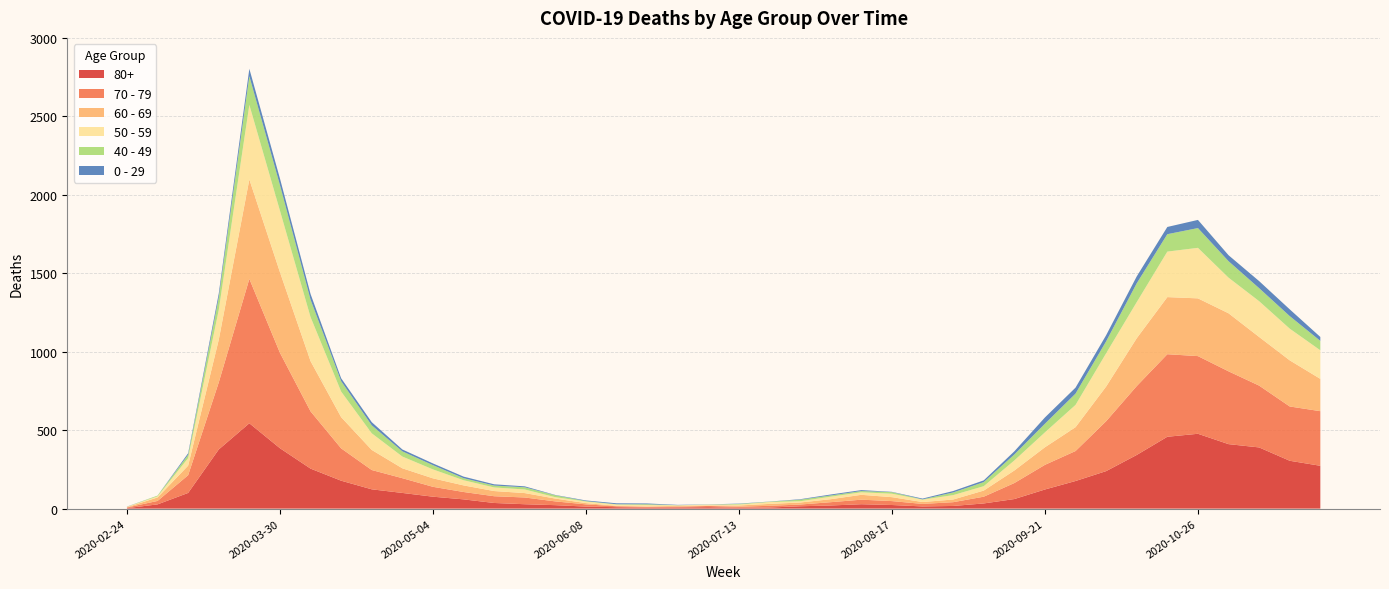

Reading left to right, extract all data points from this chart.

80+: 2020-02-24=3	2020-03-02=27	2020-03-09=100	2020-03-16=377	2020-03-23=544	2020-03-30=385	2020-04-06=255	2020-04-13=178	2020-04-20=123	2020-04-27=100	2020-05-04=76	2020-05-11=59	2020-05-18=36	2020-05-25=28	2020-06-01=22	2020-06-08=13	2020-06-15=9	2020-06-22=6	2020-06-29=7	2020-07-06=9	2020-07-13=5	2020-07-20=7	2020-07-27=15	2020-08-03=20	2020-08-10=28	2020-08-17=23	2020-08-24=14	2020-08-31=17	2020-09-07=33	2020-09-14=61	2020-09-21=122	2020-09-28=176	2020-10-05=239	2020-10-12=342	2020-10-19=458	2020-10-26=477	2020-11-02=411	2020-11-09=390	2020-11-16=305	2020-11-23=273
70 - 79: 2020-02-24=4	2020-03-02=22	2020-03-09=113	2020-03-16=427	2020-03-23=920	2020-03-30=608	2020-04-06=365	2020-04-13=206	2020-04-20=123	2020-04-27=94	2020-05-04=63	2020-05-11=47	2020-05-18=43	2020-05-25=43	2020-06-01=24	2020-06-08=14	2020-06-15=6	2020-06-22=5	2020-06-29=5	2020-07-06=8	2020-07-13=7	2020-07-20=11	2020-07-27=11	2020-08-03=21	2020-08-10=29	2020-08-17=25	2020-08-24=16	2020-08-31=24	2020-09-07=43	2020-09-14=102	2020-09-21=157	2020-09-28=191	2020-10-05=318	2020-10-12=439	2020-10-19=526	2020-10-26=495	2020-11-02=464	2020-11-09=394	2020-11-16=346	2020-11-23=348
60 - 69: 2020-02-24=2	2020-03-02=22	2020-03-09=61	2020-03-16=272	2020-03-23=634	2020-03-30=514	2020-04-06=320	2020-04-13=199	2020-04-20=128	2020-04-27=63	2020-05-04=54	2020-05-11=42	2020-05-18=33	2020-05-25=28	2020-06-01=18	2020-06-08=8	2020-06-15=3	2020-06-22=3	2020-06-29=6	2020-07-06=3	2020-07-13=8	2020-07-20=12	2020-07-27=13	2020-08-03=19	2020-08-10=31	2020-08-17=25	2020-08-24=12	2020-08-31=17	2020-09-07=39	2020-09-14=80	2020-09-21=112	2020-09-28=152	2020-10-05=221	2020-10-12=305	2020-10-19=364	2020-10-26=368	2020-11-02=370	2020-11-09=310	2020-11-16=294	2020-11-23=206
50 - 59: 2020-02-24=3	2020-03-02=7	2020-03-09=48	2020-03-16=190	2020-03-23=475	2020-03-30=392	2020-04-06=281	2020-04-13=163	2020-04-20=106	2020-04-27=75	2020-05-04=57	2020-05-11=33	2020-05-18=23	2020-05-25=23	2020-06-01=9	2020-06-08=10	2020-06-15=8	2020-06-22=9	2020-06-29=3	2020-07-06=5	2020-07-13=6	2020-07-20=12	2020-07-27=8	2020-08-03=16	2020-08-10=16	2020-08-17=22	2020-08-24=15	2020-08-31=28	2020-09-07=28	2020-09-14=64	2020-09-21=95	2020-09-28=142	2020-10-05=212	2020-10-12=230	2020-10-19=290	2020-10-26=322	2020-11-02=227	2020-11-09=228	2020-11-16=202	2020-11-23=182
40 - 49: 2020-02-24=0	2020-03-02=5	2020-03-09=21	2020-03-16=79	2020-03-23=183	2020-03-30=163	2020-04-06=111	2020-04-13=66	2020-04-20=51	2020-04-27=33	2020-05-04=27	2020-05-11=13	2020-05-18=12	2020-05-25=14	2020-06-01=12	2020-06-08=3	2020-06-15=2	2020-06-22=5	2020-06-29=1	2020-07-06=1	2020-07-13=4	2020-07-20=2	2020-07-27=10	2020-08-03=8	2020-08-10=8	2020-08-17=10	2020-08-24=2	2020-08-31=17	2020-09-07=26	2020-09-14=38	2020-09-21=55	2020-09-28=72	2020-10-05=76	2020-10-12=120	2020-10-19=111	2020-10-26=126	2020-11-02=105	2020-11-09=83	2020-11-16=80	2020-11-23=60
0 - 29: 2020-02-24=1	2020-03-02=0	2020-03-09=10	2020-03-16=25	2020-03-23=47	2020-03-30=42	2020-04-06=36	2020-04-13=19	2020-04-20=20	2020-04-27=12	2020-05-04=11	2020-05-11=10	2020-05-18=8	2020-05-25=6	2020-06-01=2	2020-06-08=4	2020-06-15=6	2020-06-22=5	2020-06-29=2	2020-07-06=1	2020-07-13=2	2020-07-20=1	2020-07-27=3	2020-08-03=6	2020-08-10=6	2020-08-17=2	2020-08-24=5	2020-08-31=9	2020-09-07=11	2020-09-14=20	2020-09-21=40	2020-09-28=38	2020-10-05=39	2020-10-12=44	2020-10-19=46	2020-10-26=52	2020-11-02=38	2020-11-09=45	2020-11-16=43	2020-11-23=25